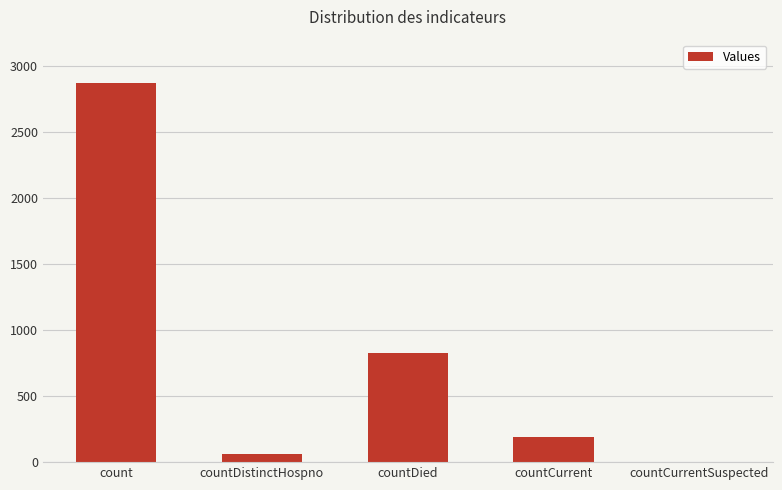

Between countCurrent and countDied, which is larger?

countDied